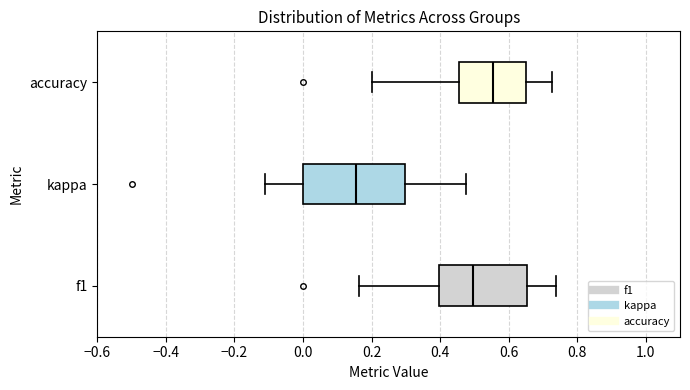

Reading bottom to top, read every box against the x-axis: the position of its median line, the range the box covers, and the ends of its whiskers. The values are not printed on the chart, so give them approximately, as read against the axis.

f1: median 0.50, box 0.40 to 0.66, whiskers 0.16 to 0.74
kappa: median 0.16, box 0.00 to 0.30, whiskers -0.12 to 0.48
accuracy: median 0.56, box 0.46 to 0.66, whiskers 0.20 to 0.72